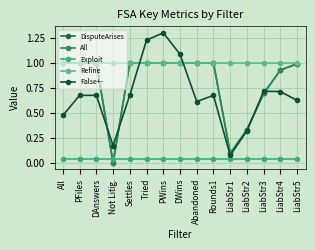

The Refine series shows 1.0 at Rounds1. True or false?

True